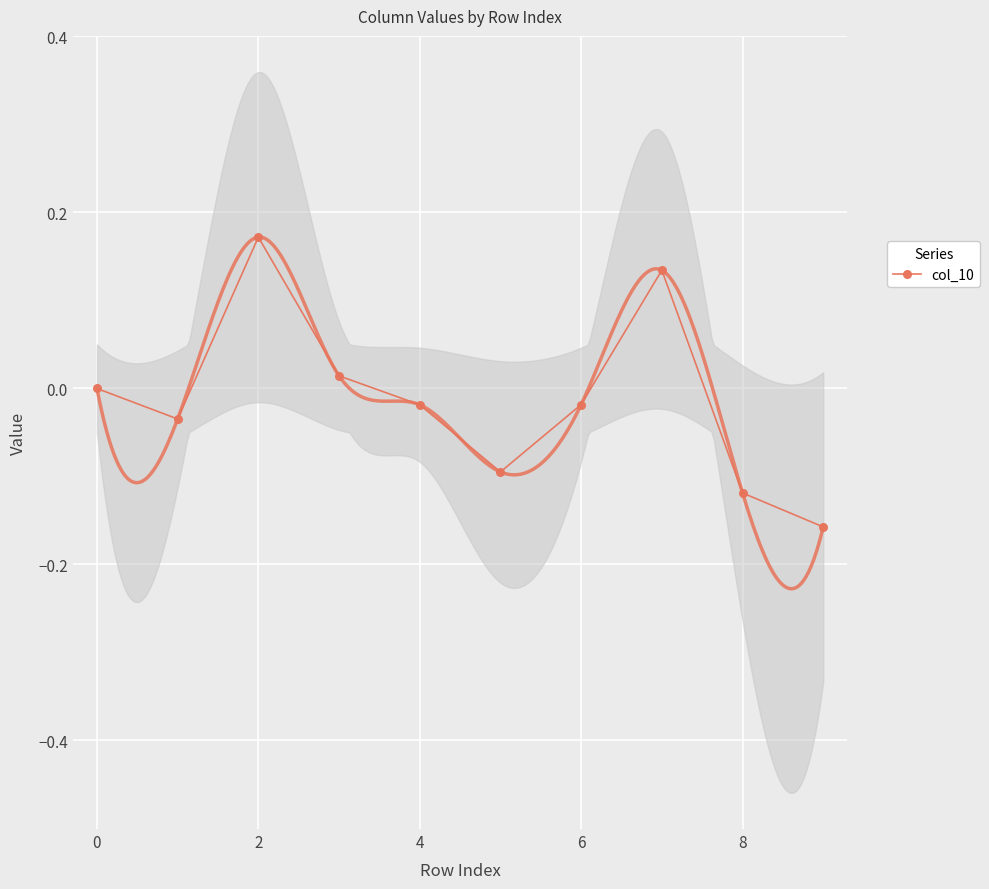

True or false: col_10 has more than 2 interior local peaks.

False